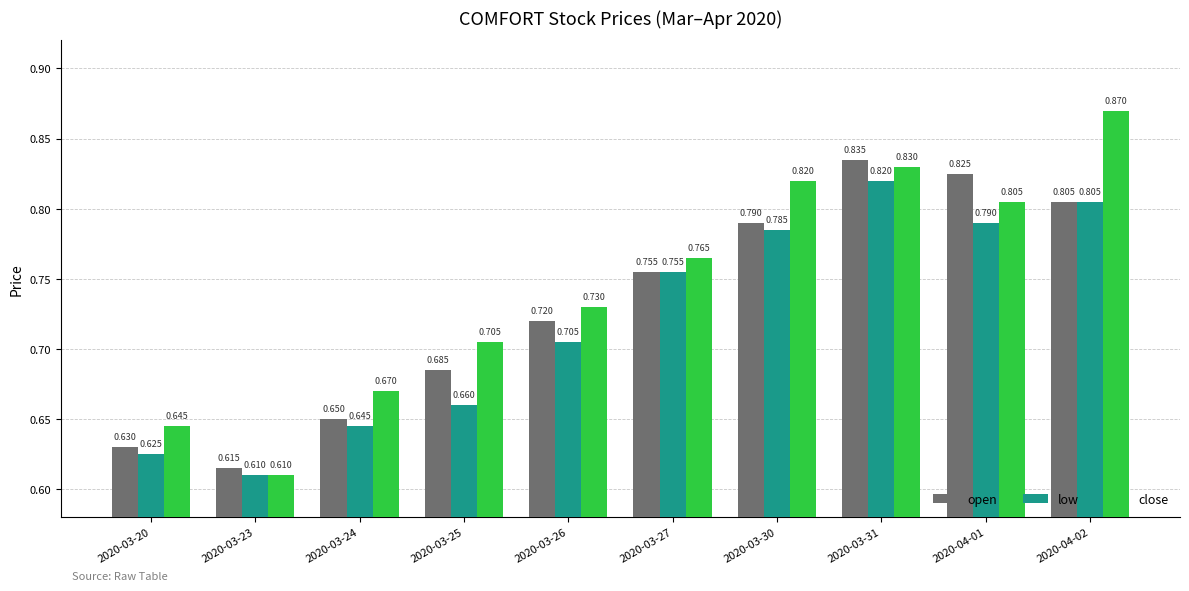

Are the bars horizontal?

No